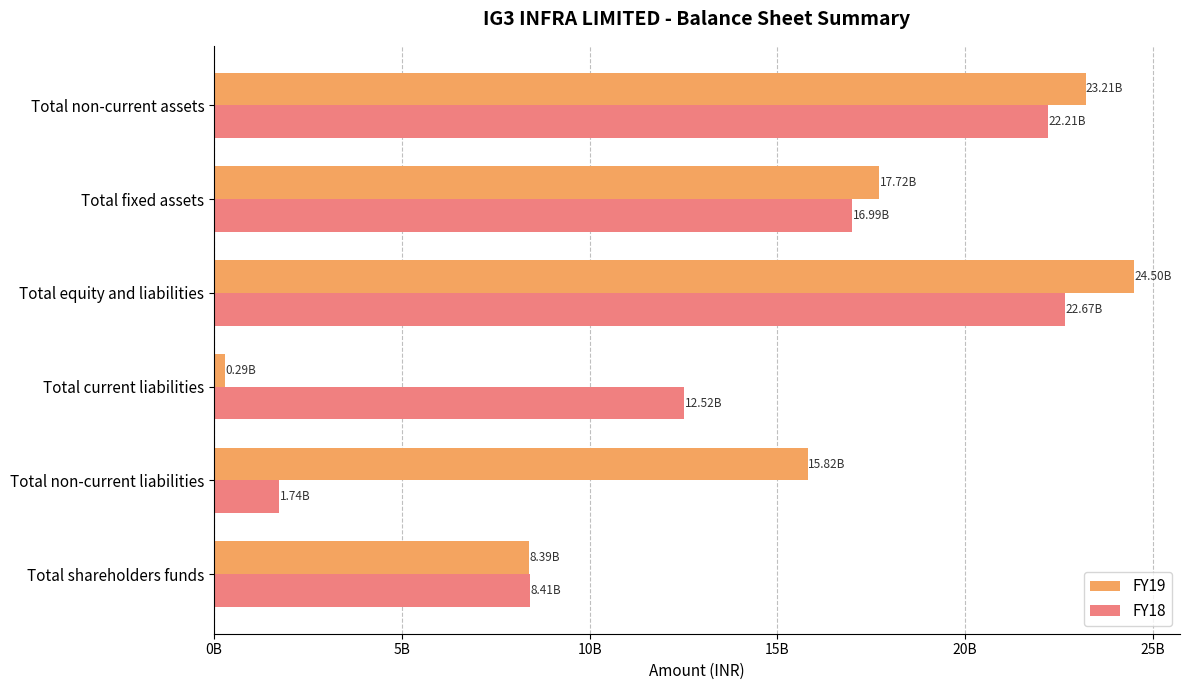

Which category has the highest value in the FY18 series?

Total equity and liabilities